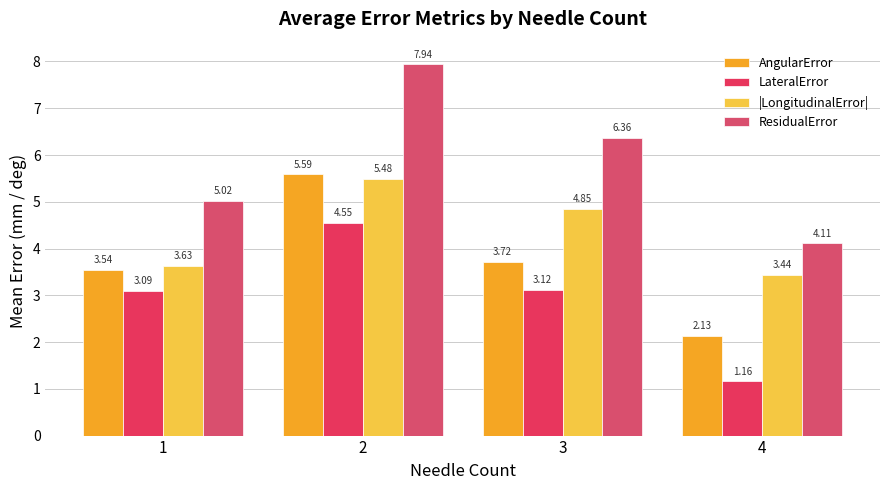

What is the maximum value for |LongitudinalError|?

5.5